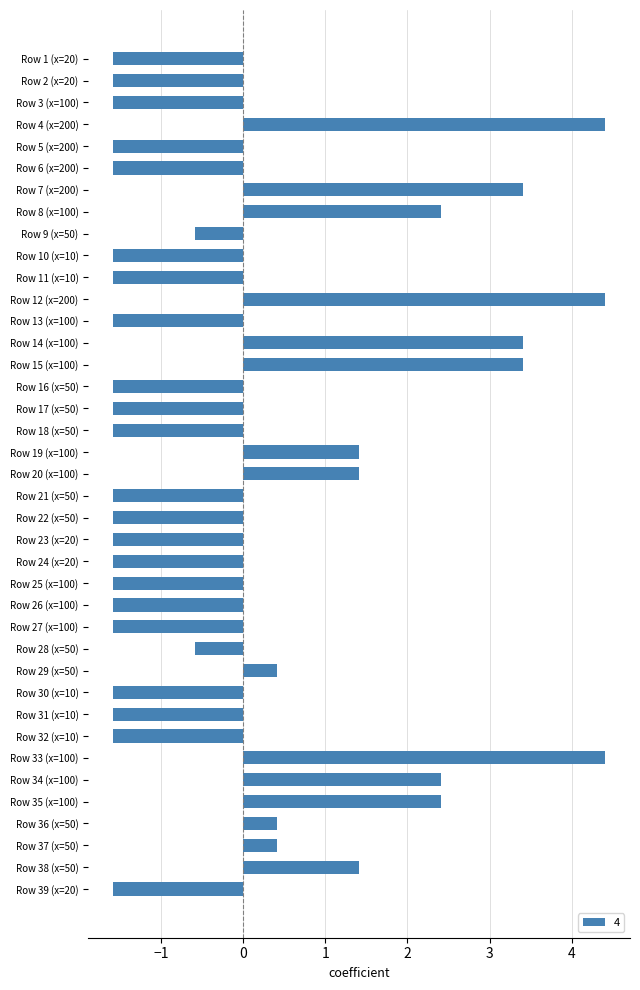

Between Row 10 (x=10) and Row 37 (x=50), which is larger?

Row 37 (x=50)